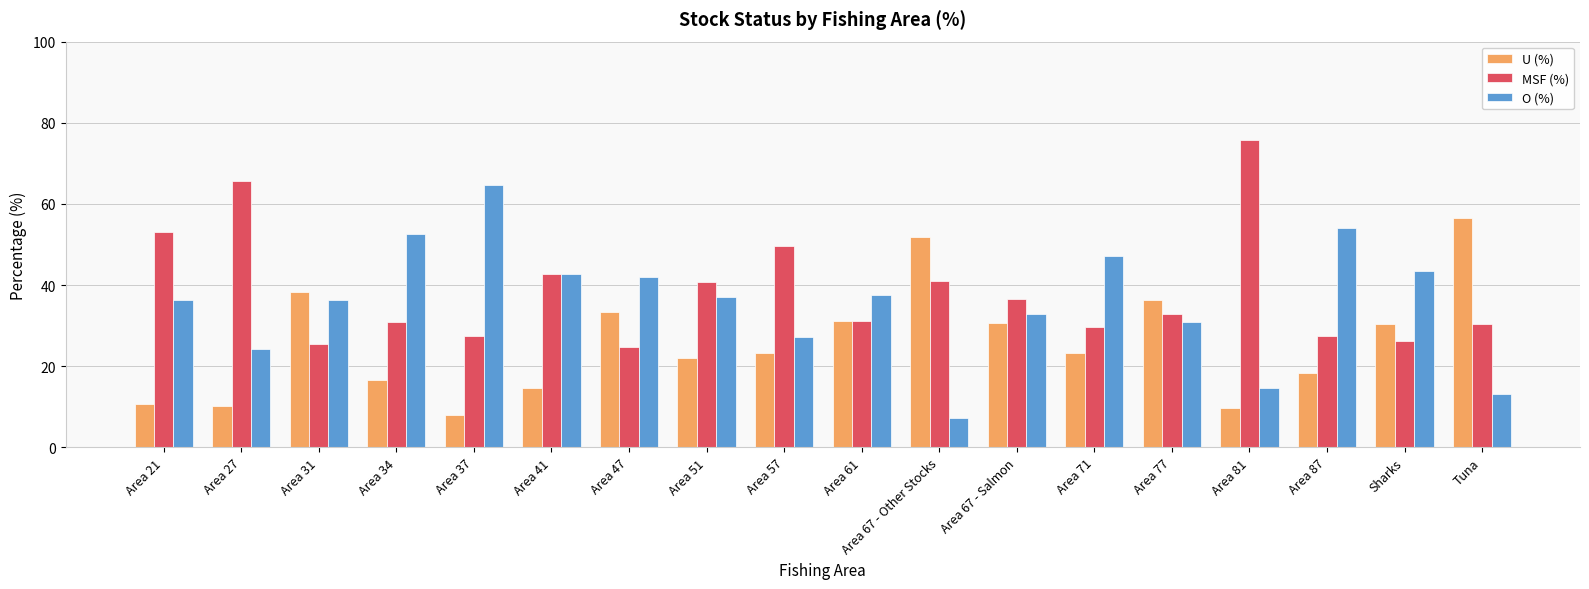

The value of MSF (%) at Area 27 is 26.8. True or false?

False